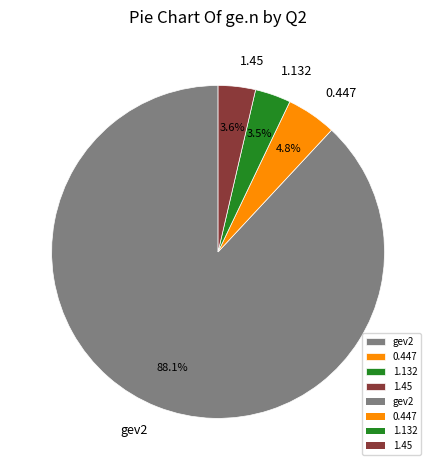

To the nearest percent, what percentage of the pie is gev2?

88%